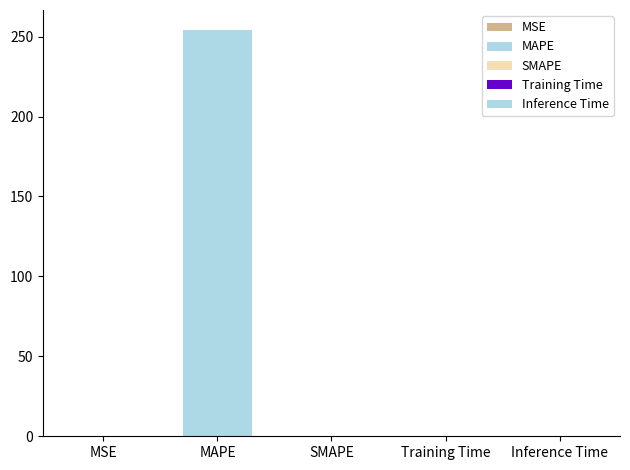

What is the label of the 1st bar from the left?

MSE